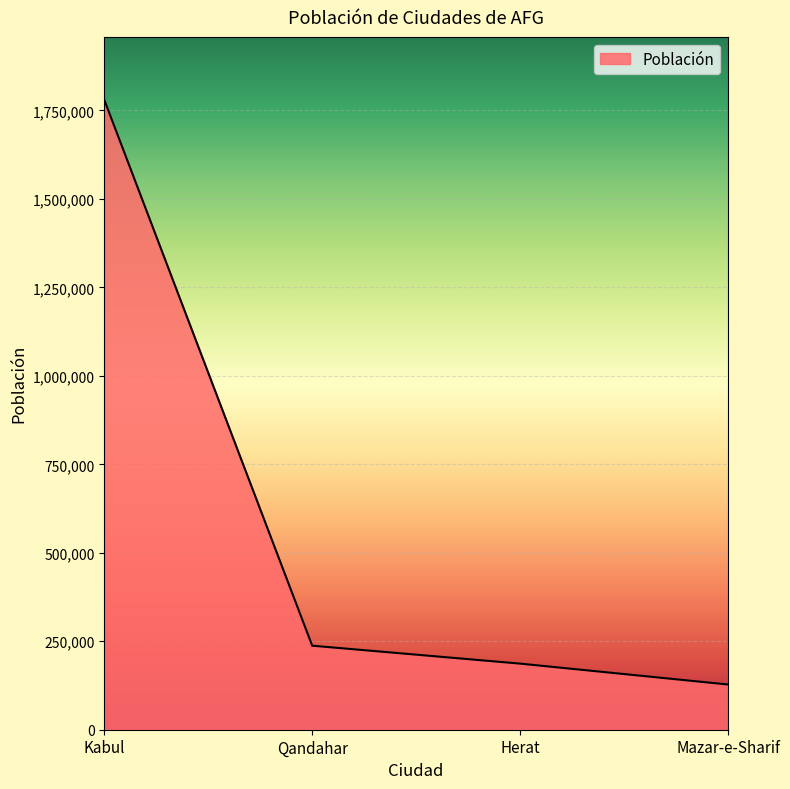

What is the ratio of the value at Kabul to the value at Herat?

9.5